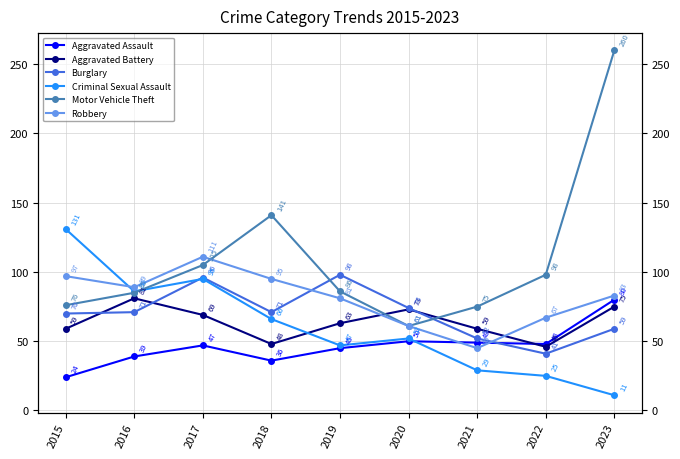

In Robbery, how many points are higher than both neighbors (excluding endpoints)?

1